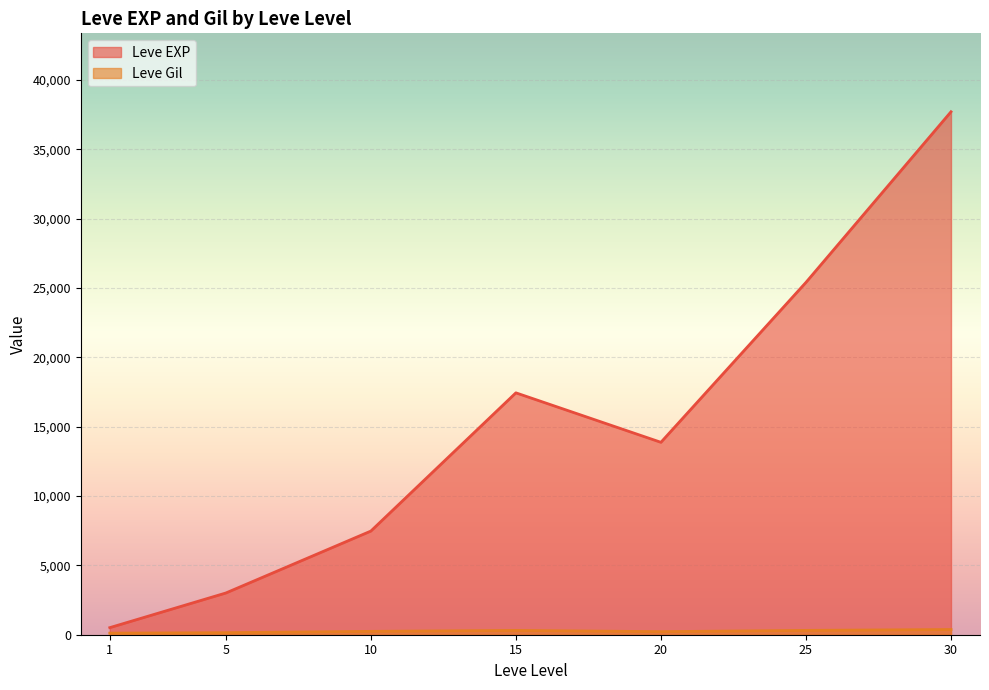

What is the difference between the maximum and second lowest values in the Leve EXP series?

34706.7